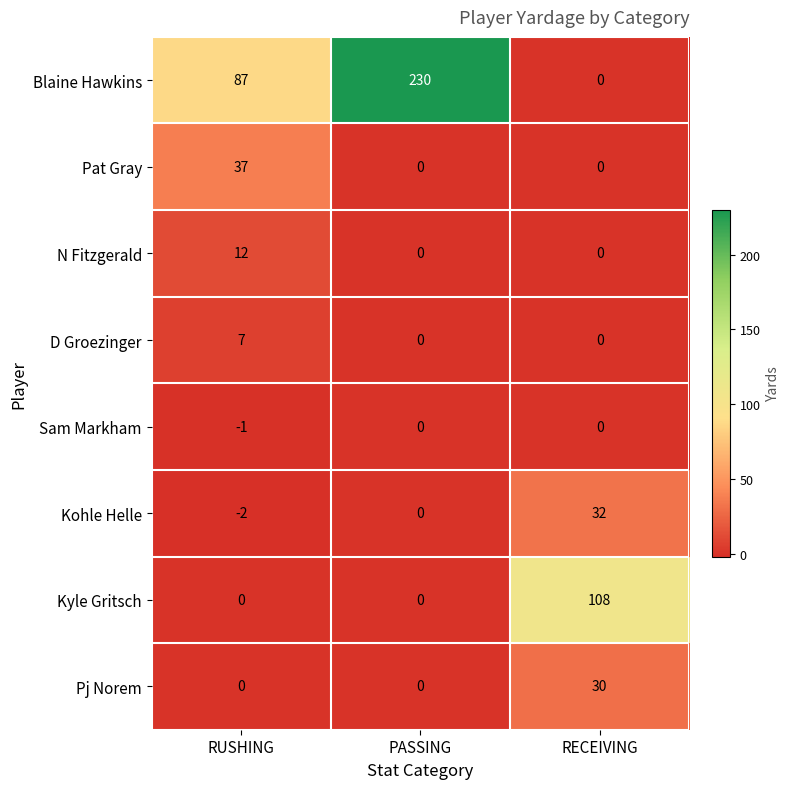

How many distinct data groups are displayed?

8